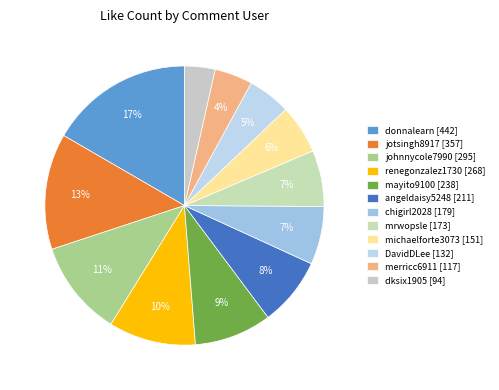

To the nearest percent, what percentage of the pie is merricc6911 [117]?

4%